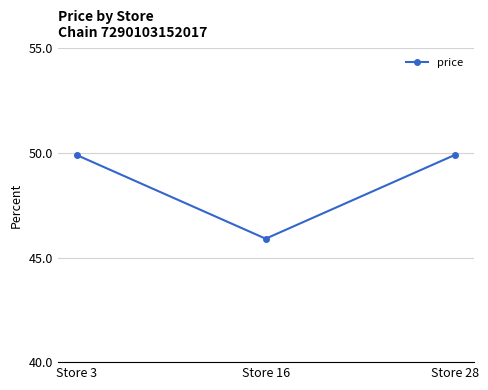

Reading right to left, extract all data points from this chart.

Store 28=49.9	Store 16=45.9	Store 3=49.9